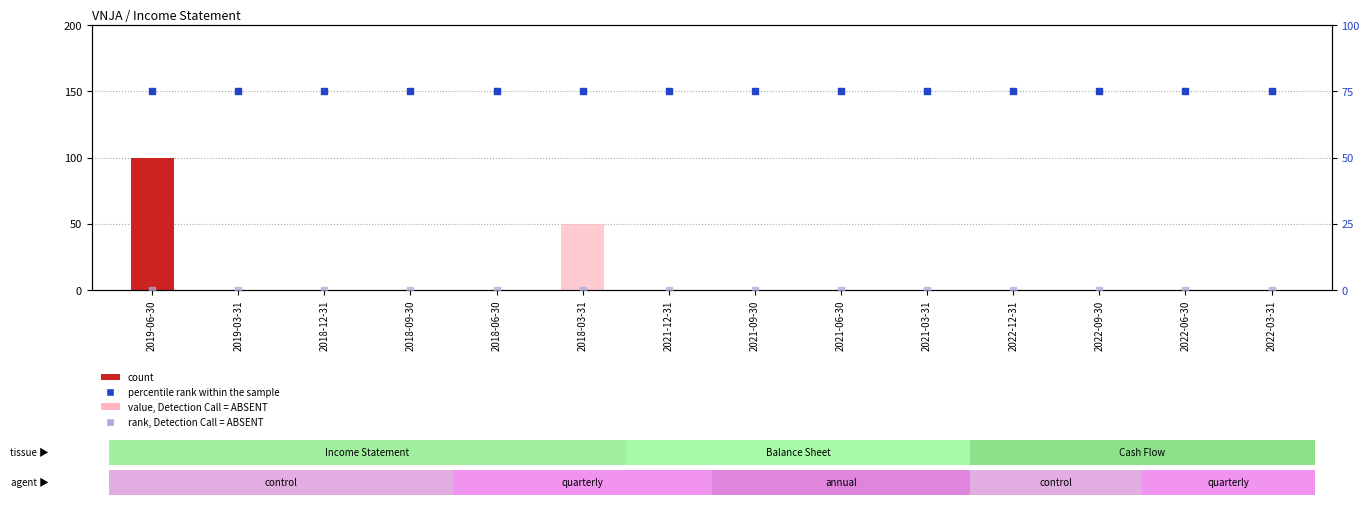

What are all the series names shown in the legend?

count, value, Detection Call = ABSENT, percentile rank within the sample, rank, Detection Call = ABSENT